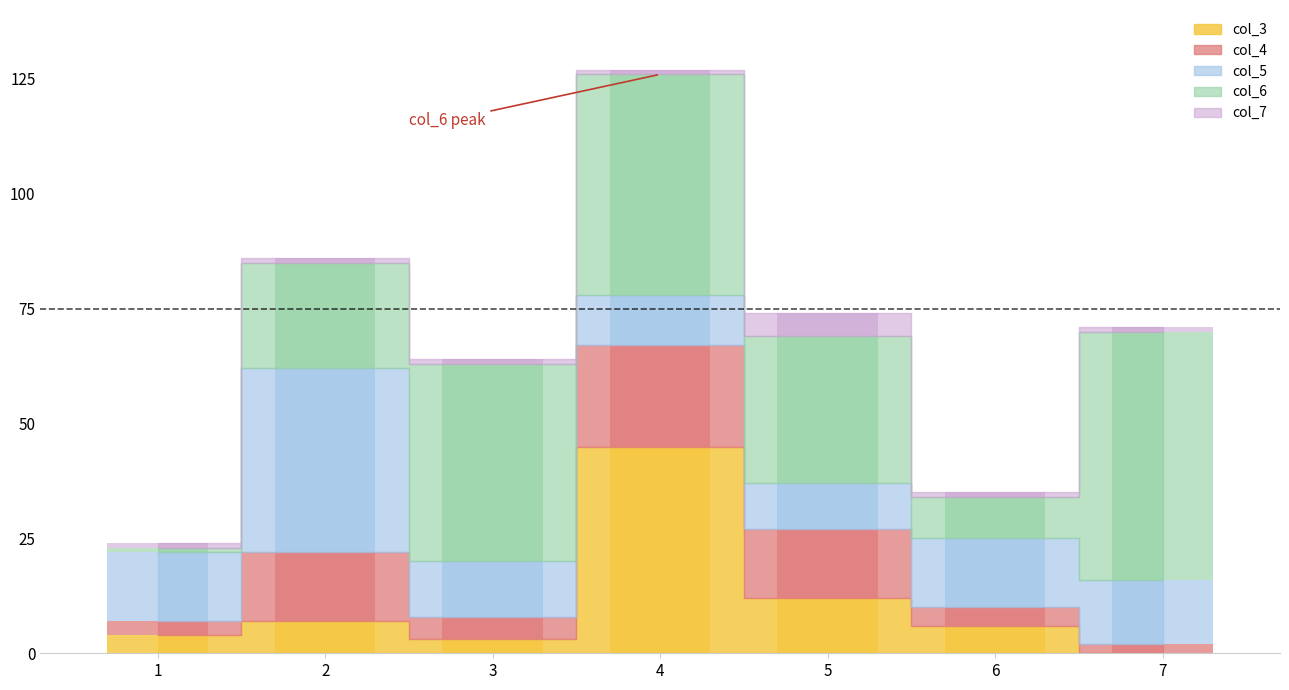

What is the difference between the maximum and second lowest values in the col_7 series?

4